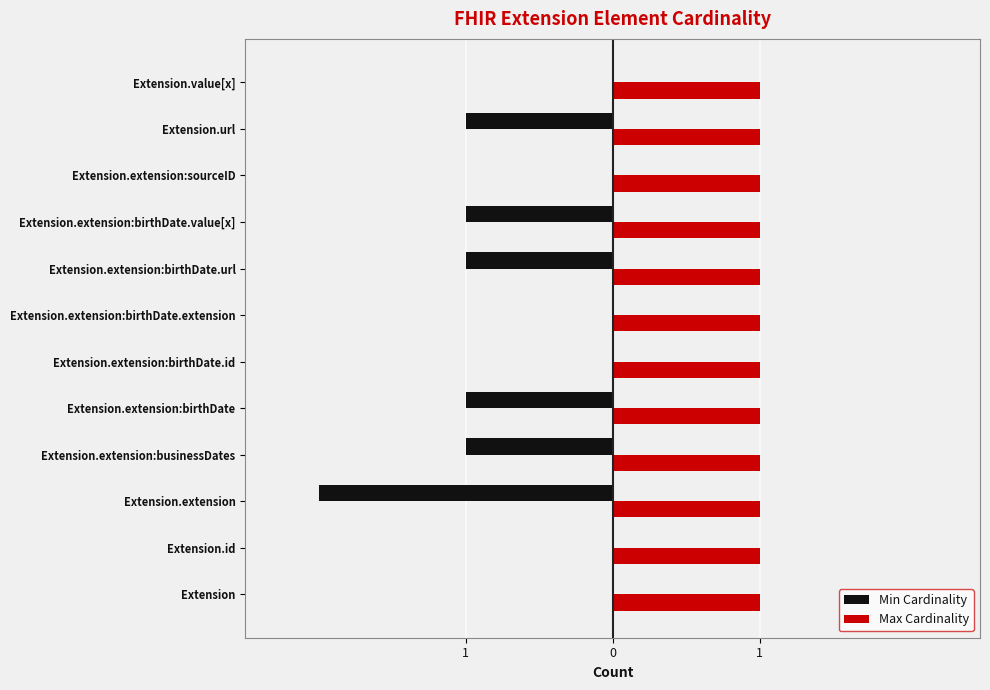

Count the Min Cardinality values in the range -1 to 0.

11